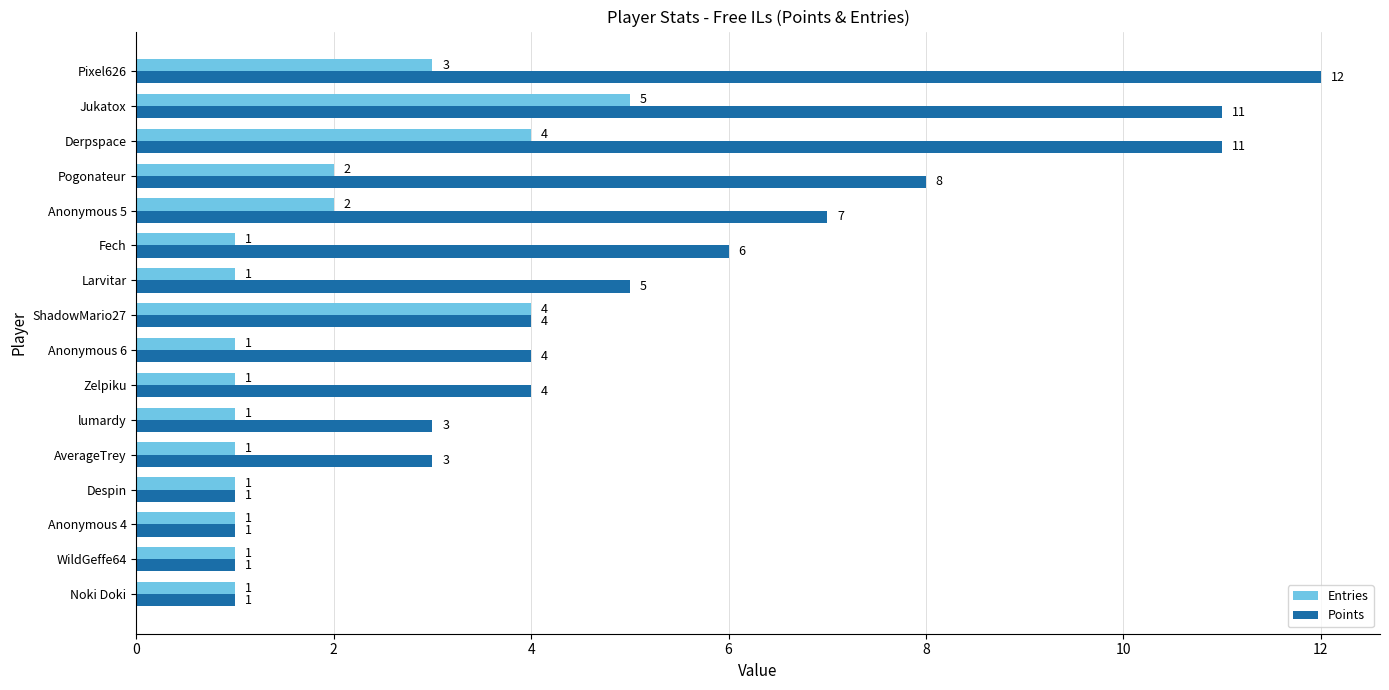

Where is Entries nearest to the value 3?

Pixel626